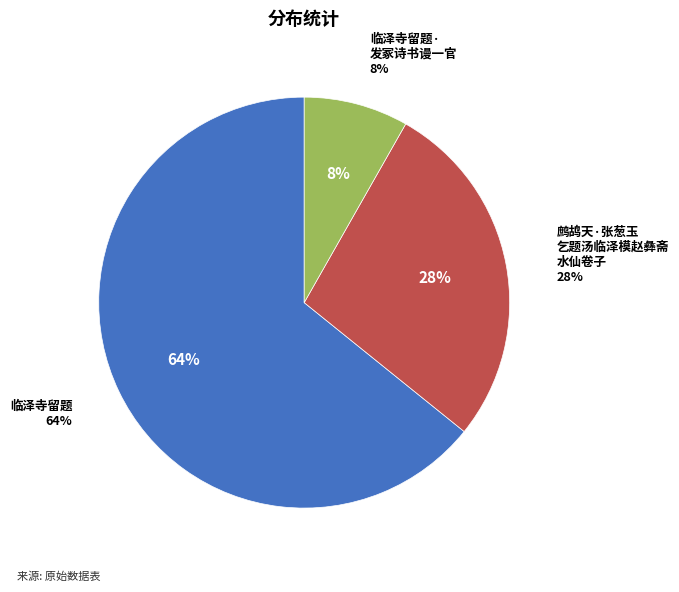

How many segments does this pie chart have?

3